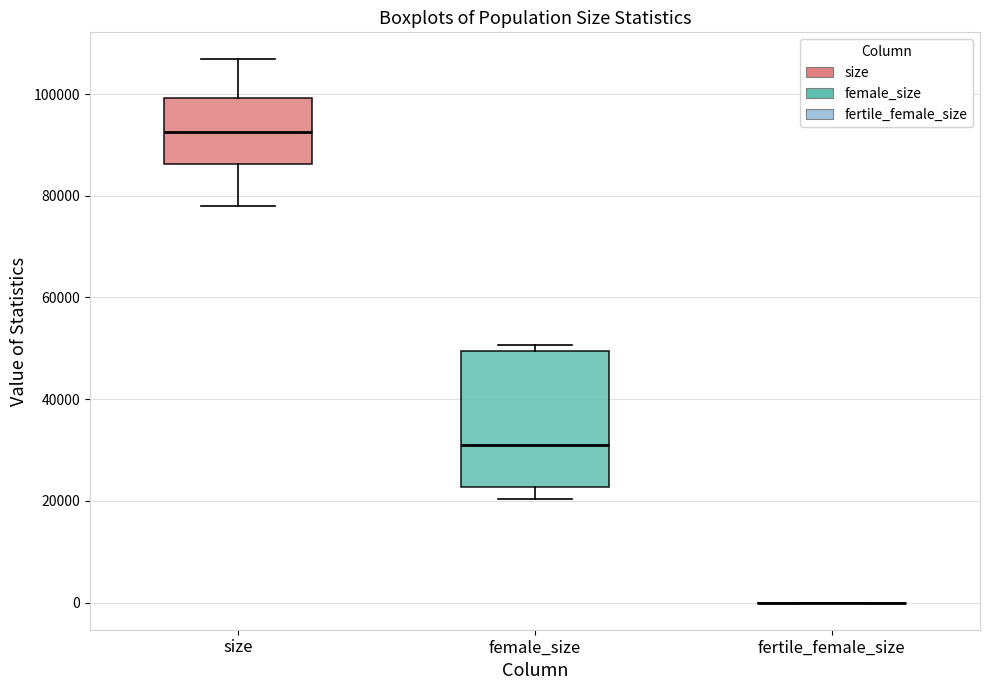

Reading left to right, transcribe this box plot: for each box, give where its median line is, the range the box spans, and where its two whiskers end, as read against the y-axis. The values are not printed on the chart, so give them approximately, as read against the axis.

size: median 92000, box 86000 to 100000, whiskers 78000 to 106000
female_size: median 30000, box 22000 to 50000, whiskers 20000 to 50000 (just above the box's upper edge)
fertile_female_size: box collapsed to a line at 0, whiskers 0 to 0